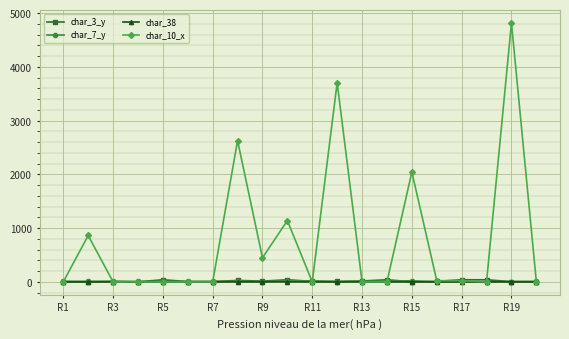

At how many categories does at least one series exceed 2209?

3